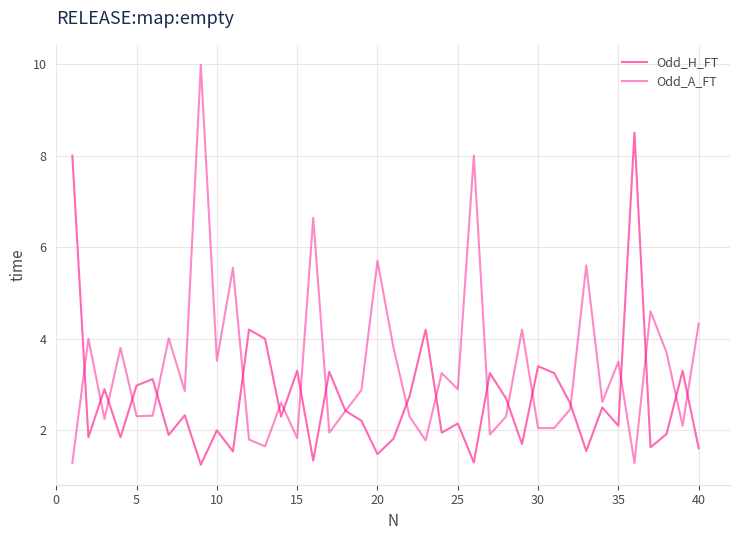

List the series in order of their overall mean, lowest first.

Odd_H_FT, Odd_A_FT